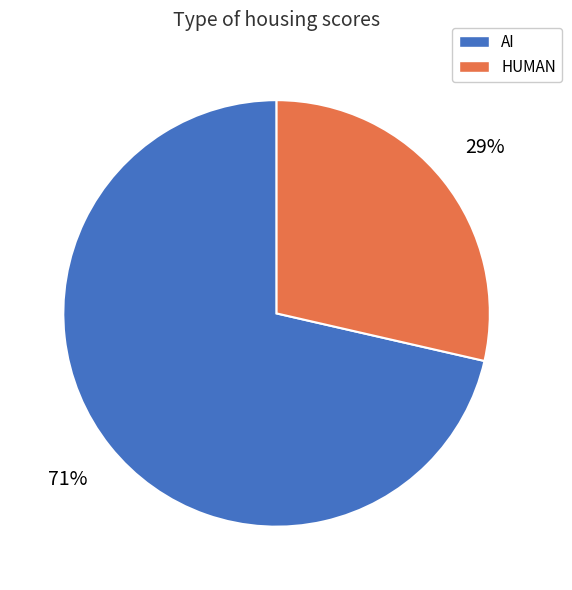

True or false: HUMAN accounts for 29% of the total.

True